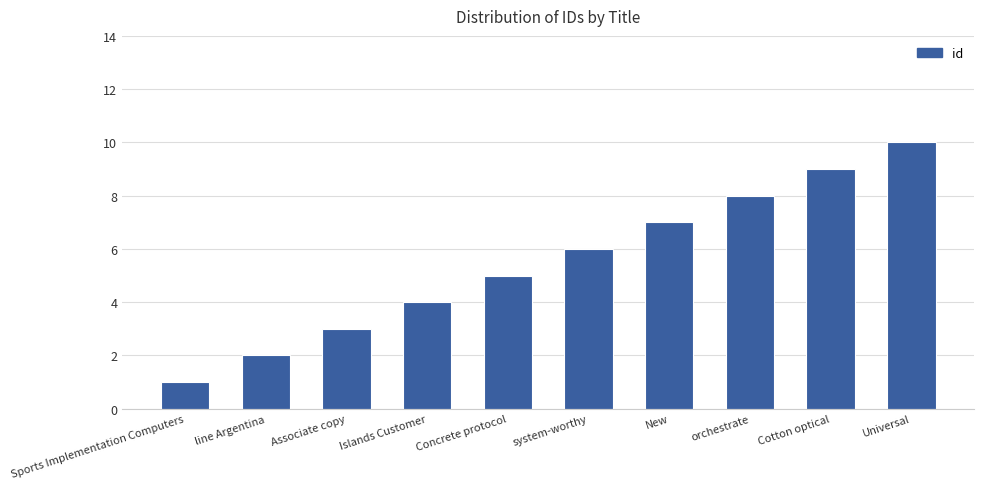

How many distinct data groups are displayed?

1